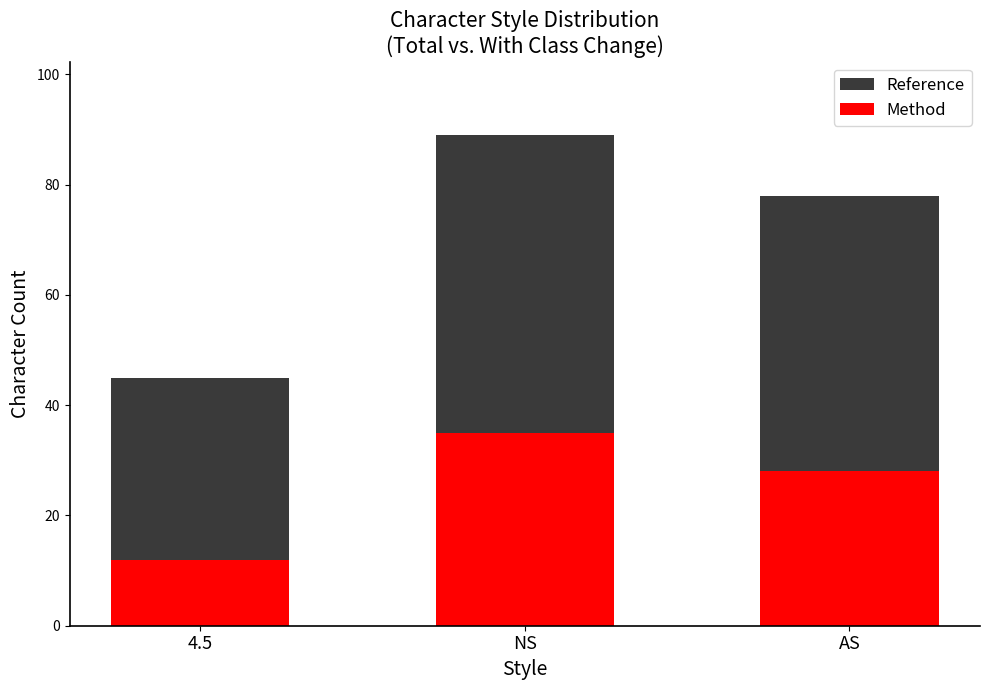

What are all the series names shown in the legend?

Reference, Method